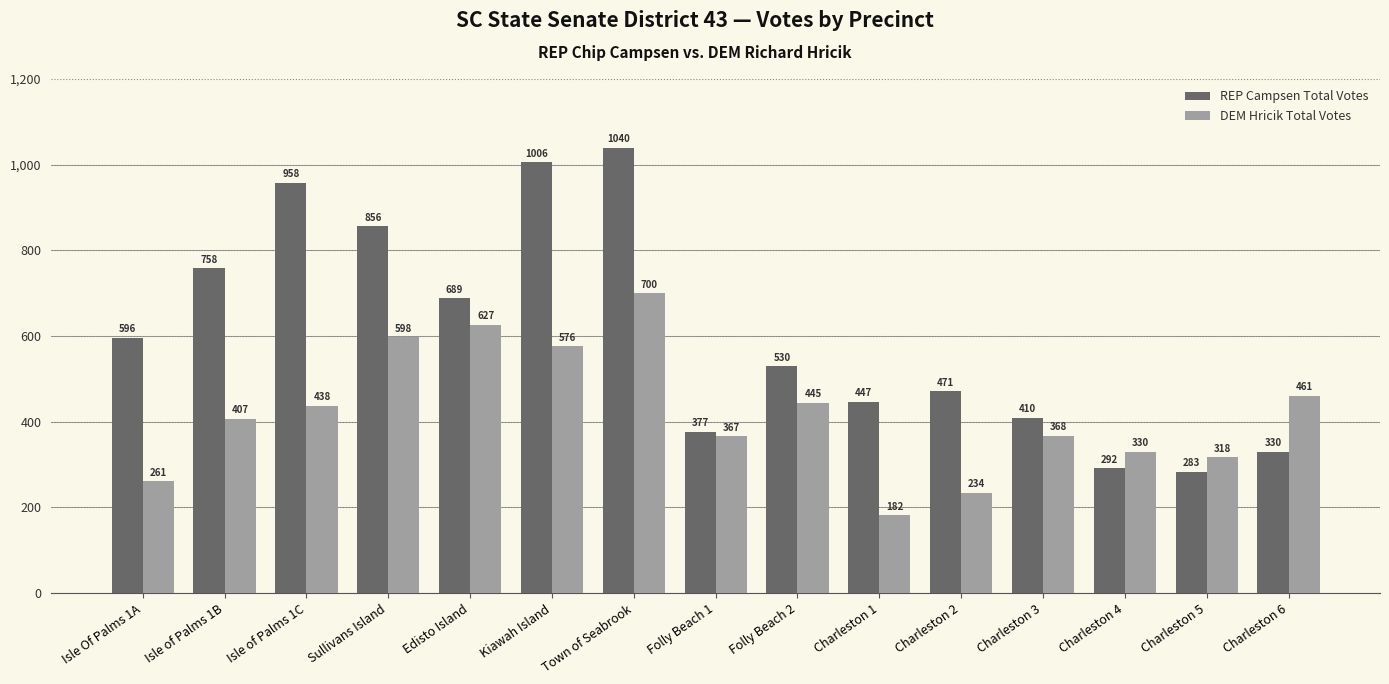

How many series are shown in this chart?

2